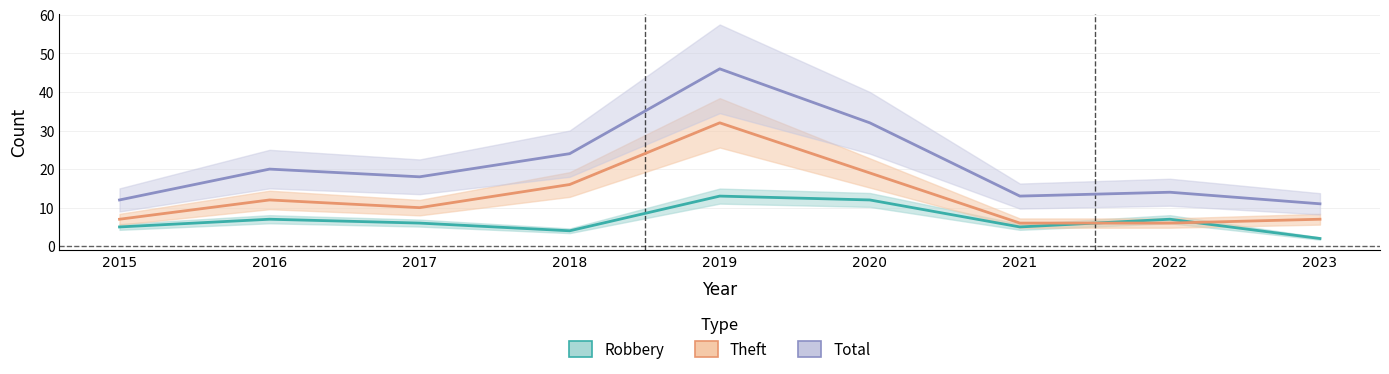

What is the value of the Total point at the 6th from the left?

32